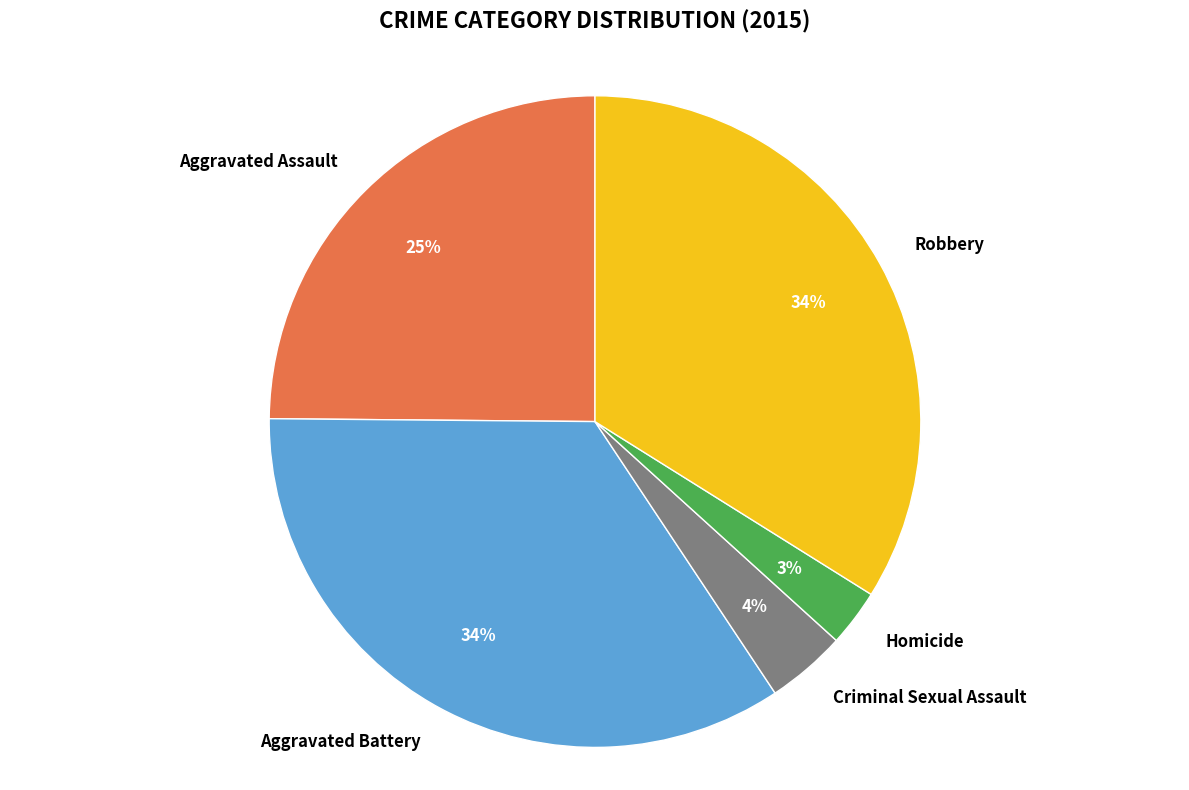

Which slice is the smallest?

Homicide